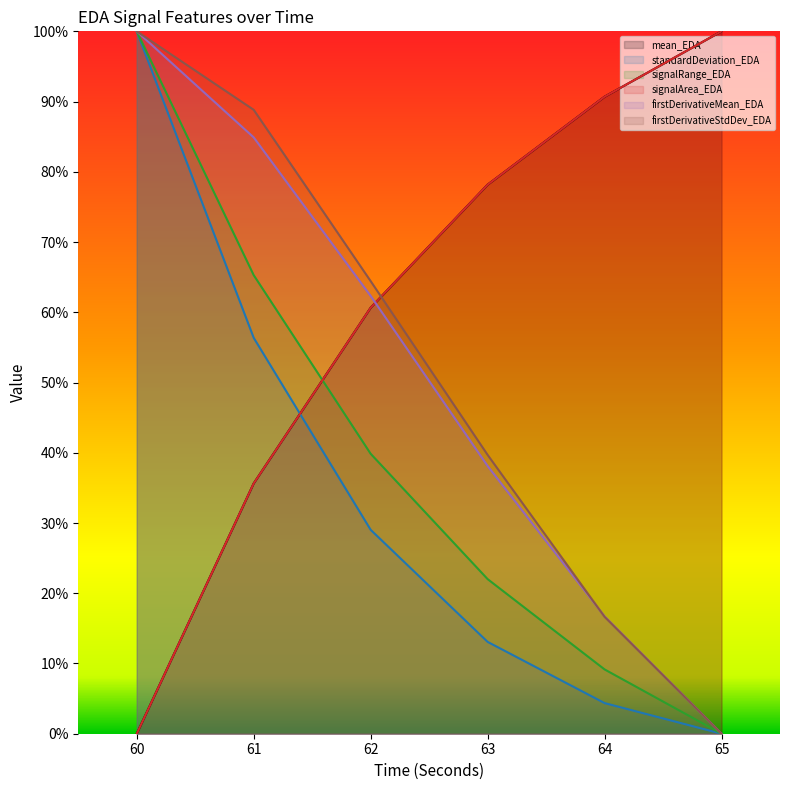

What is the sum of the firstDerivativeMean_EDA values at 61 and 63?

1.2